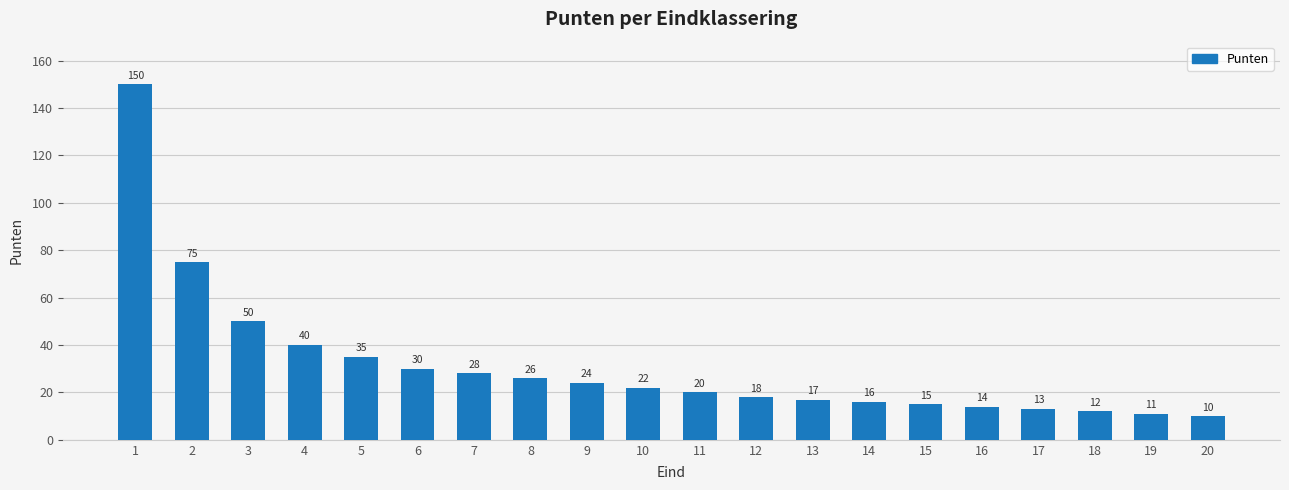

Reading left to right, extract all data points from this chart.

1=150	2=75	3=50	4=40	5=35	6=30	7=28	8=26	9=24	10=22	11=20	12=18	13=17	14=16	15=15	16=14	17=13	18=12	19=11	20=10